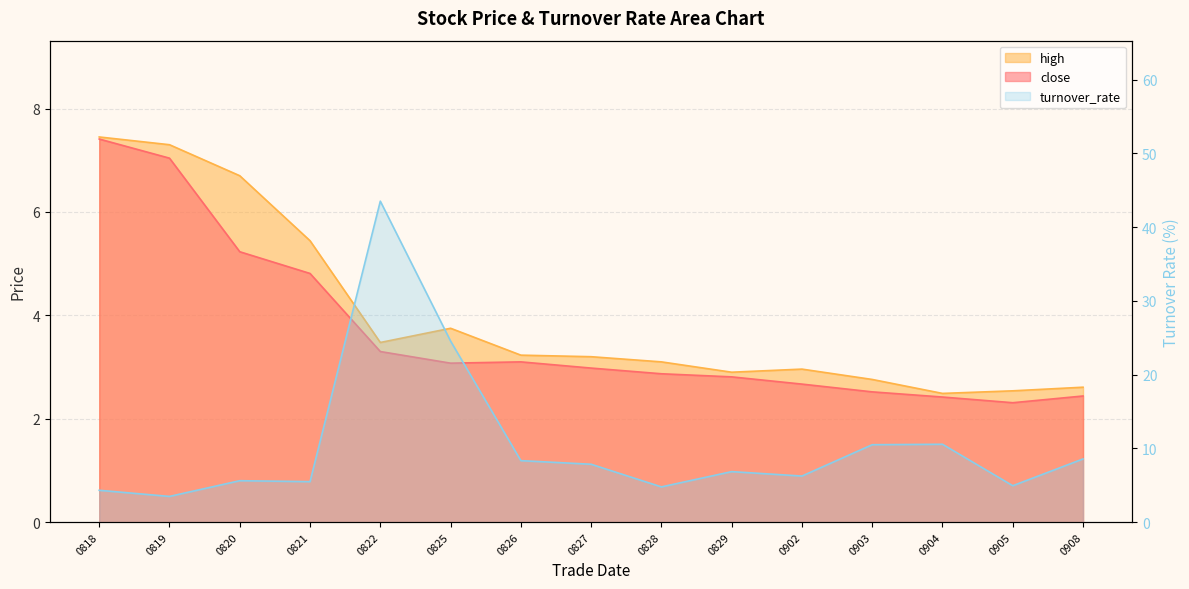

Which has a higher value, 0818 or 0822?

0818